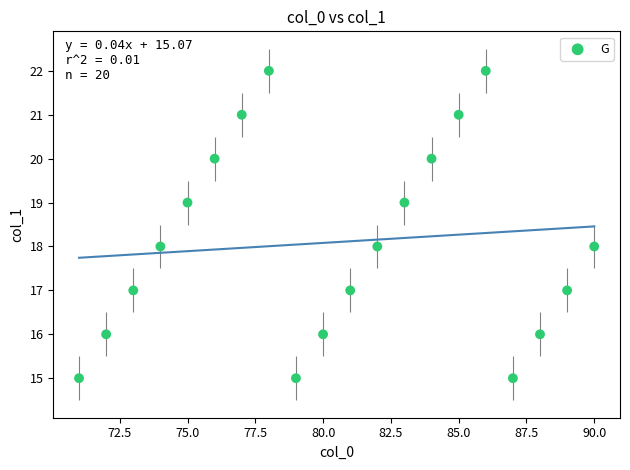

What is the range of Y values (max minus min)?

7